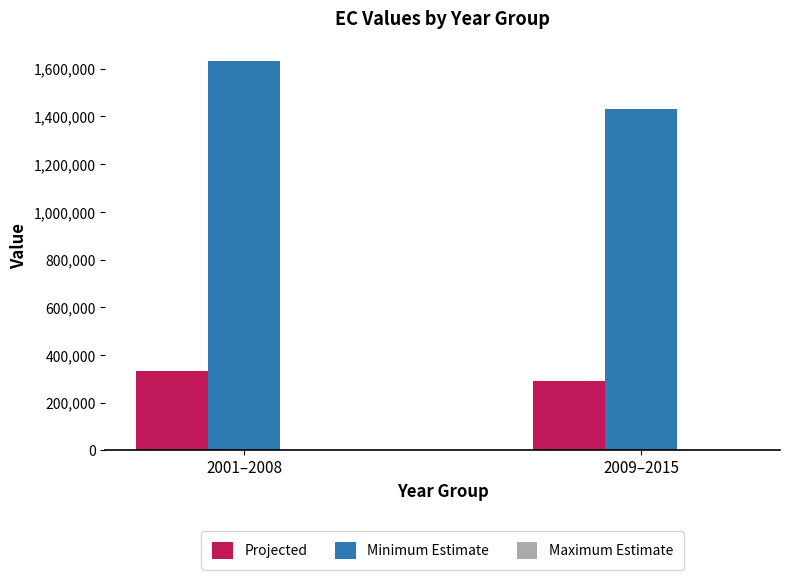

At which category is the sum across all series the highest?

2001–2008